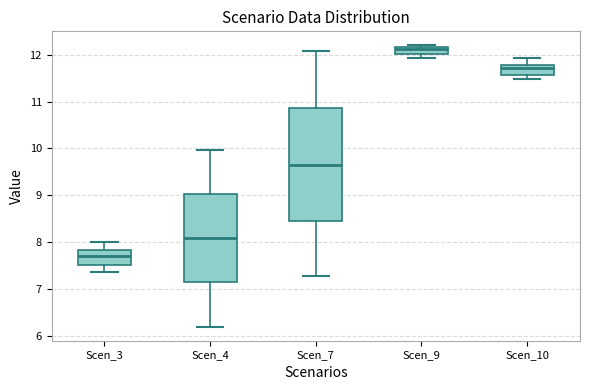

Reading left to right, transcribe this box plot: for each box, give where its median line is, the range the box spans, and where its two whiskers end, as read against the y-axis. The values are not printed on the chart, so give them approximately, as read against the axis.

Scen_3: median 7.7, box 7.5 to 7.8, whiskers 7.4 to 8.0
Scen_4: median 8.1, box 7.1 to 9.0, whiskers 6.2 to 10.0
Scen_7: median 9.7, box 8.4 to 10.9, whiskers 7.3 to 12.1
Scen_9: median 12.1, box 12.0 to 12.2, whiskers 11.9 to 12.2
Scen_10: median 11.7, box 11.6 to 11.8, whiskers 11.5 to 11.9